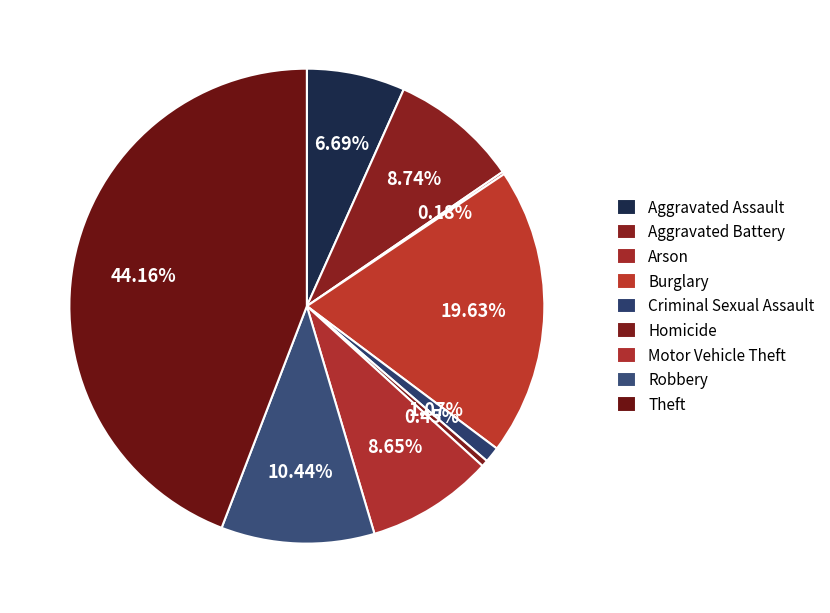

Combined, do Criminal Sexual Assault and Motor Vehicle Theft account for over 50%?

No